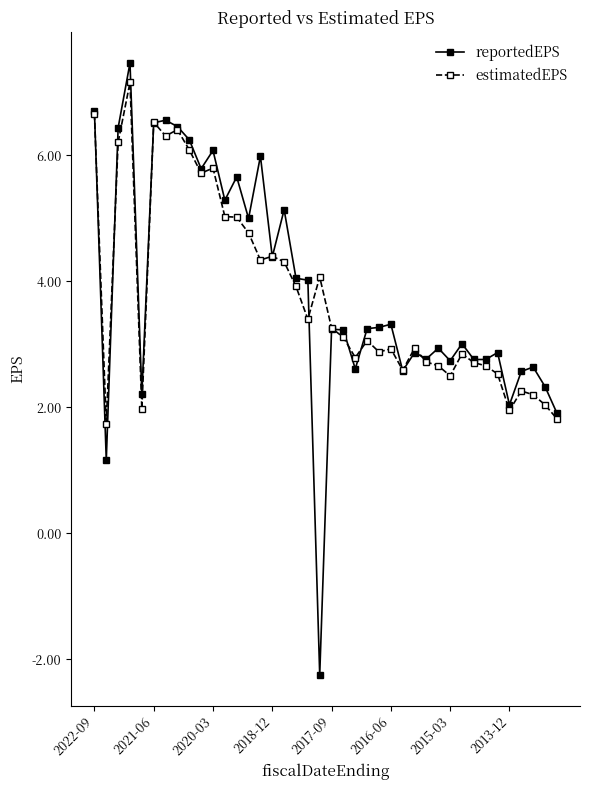

What is the maximum value shown in the chart?

7.5